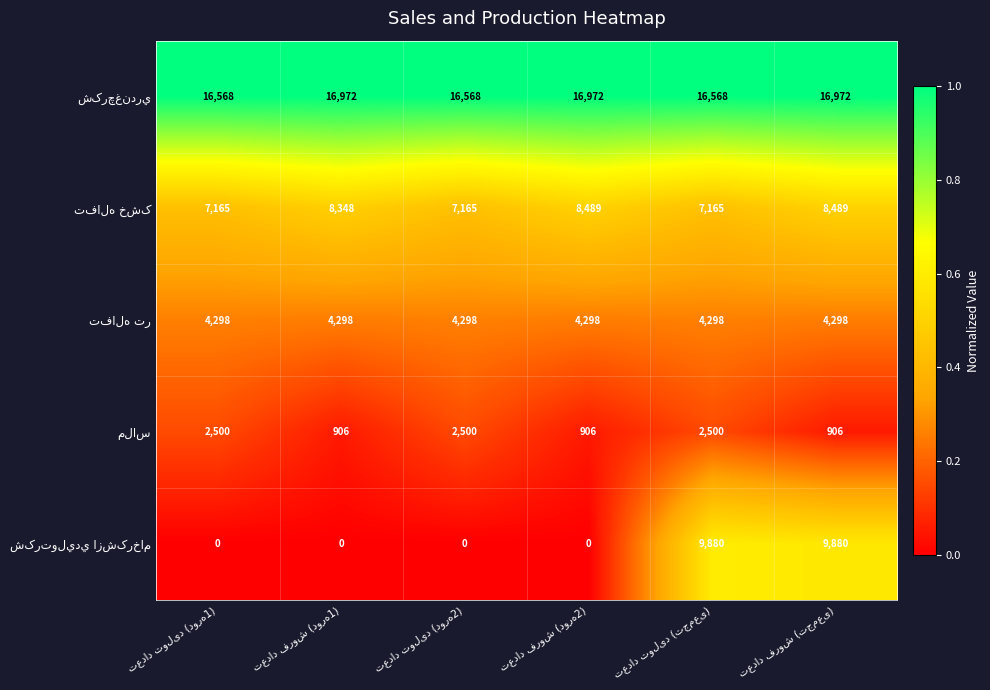

At how many categories does at least one series exceed 12610?

6